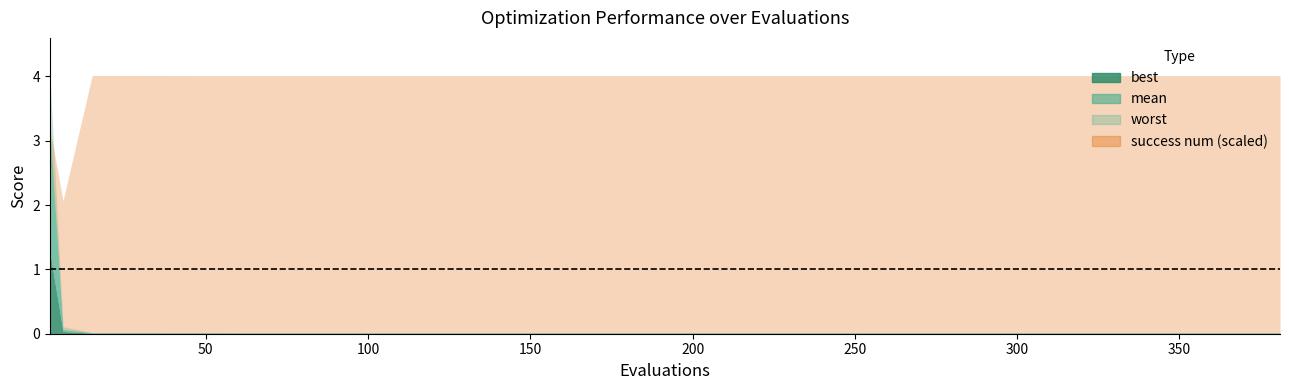

What is the label of the 11th point from the left?

10